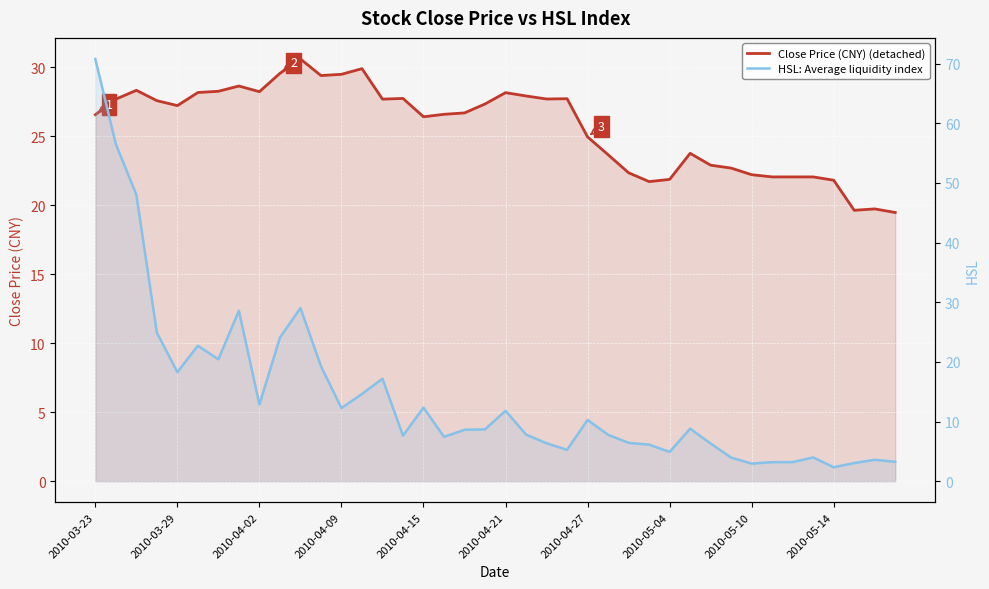

True or false: HSL: Average liquidity index has more than 0 interior local peaks.

True